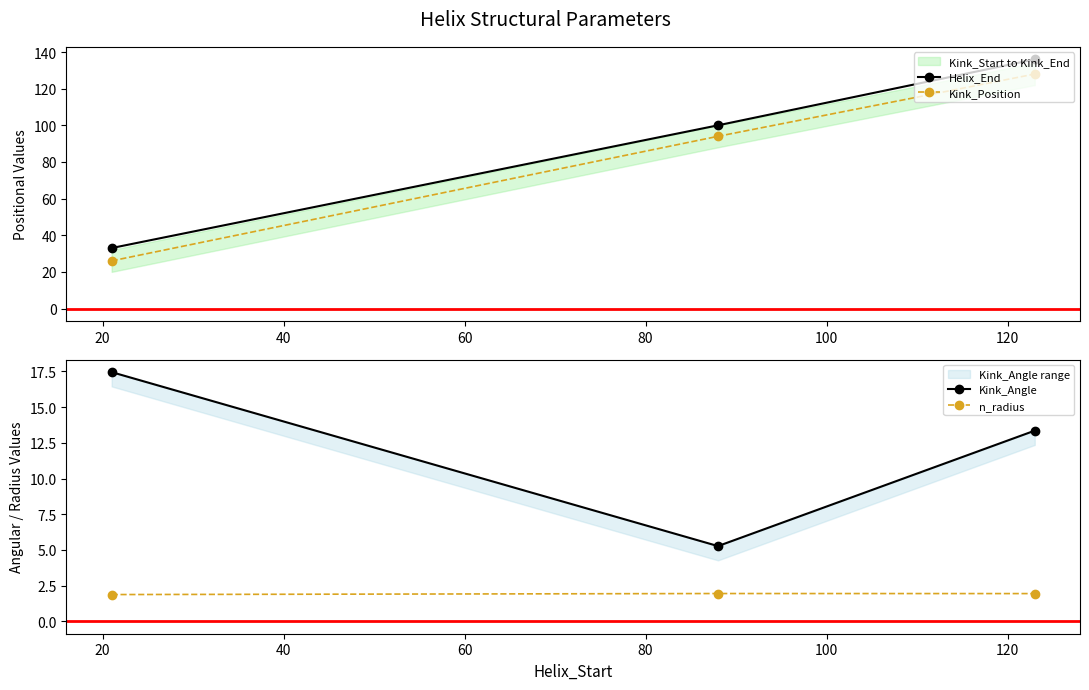

What is the maximum value for Kink_Position?

128